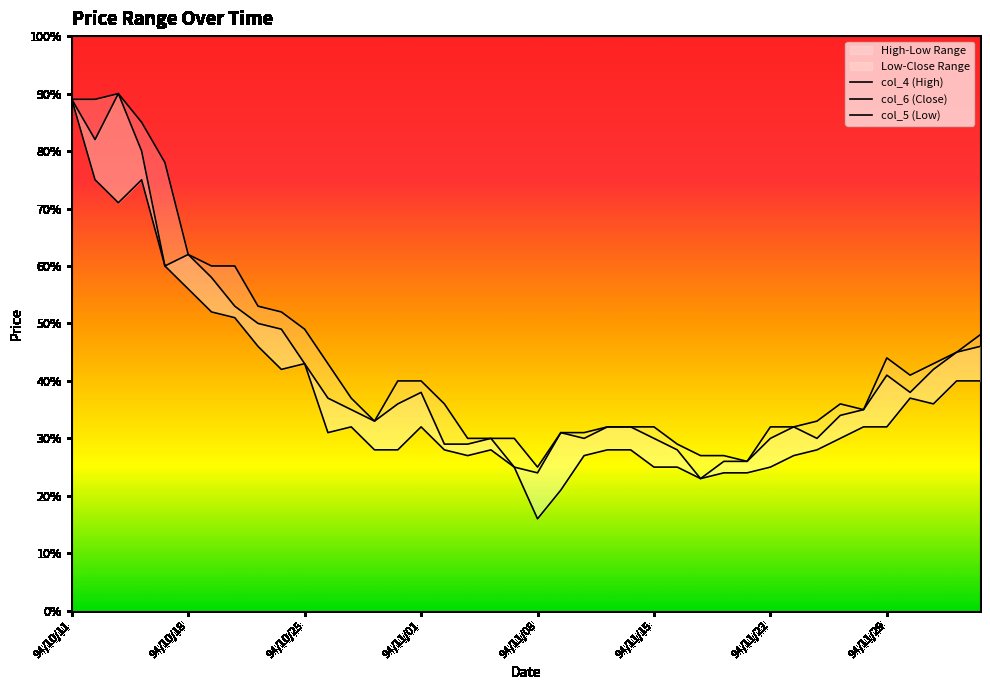

At which category does col_4 (High) reach its first local valley?

13